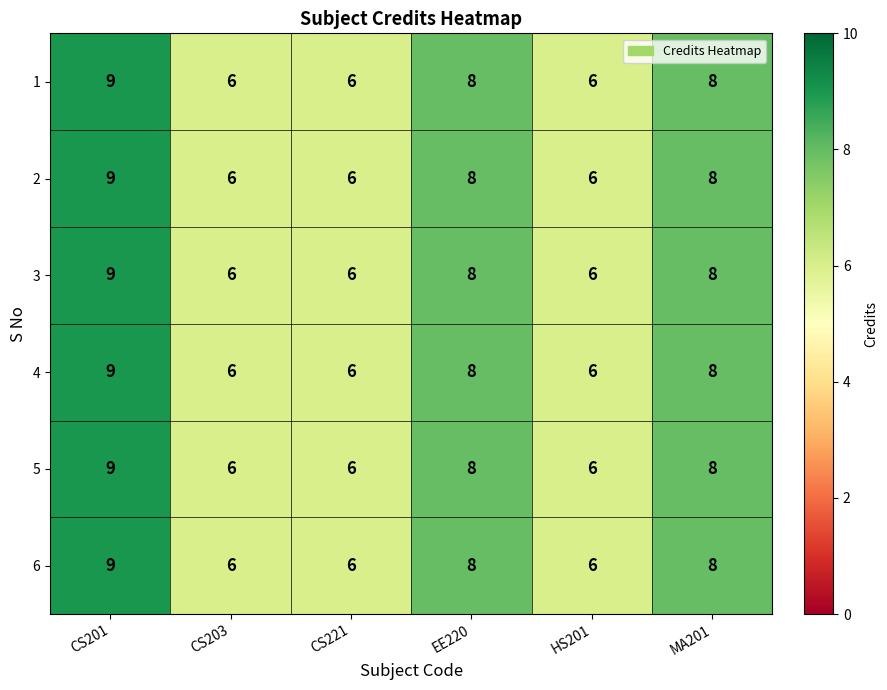

What is the difference between the maximum and minimum values in the 1 series?

3